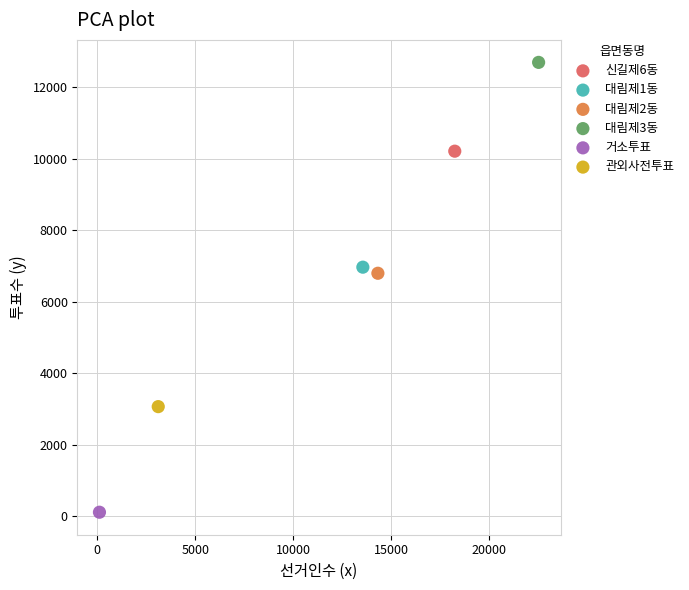

What are all the series names shown in the legend?

신길제6동, 대림제1동, 대림제2동, 대림제3동, 거소투표, 관외사전투표